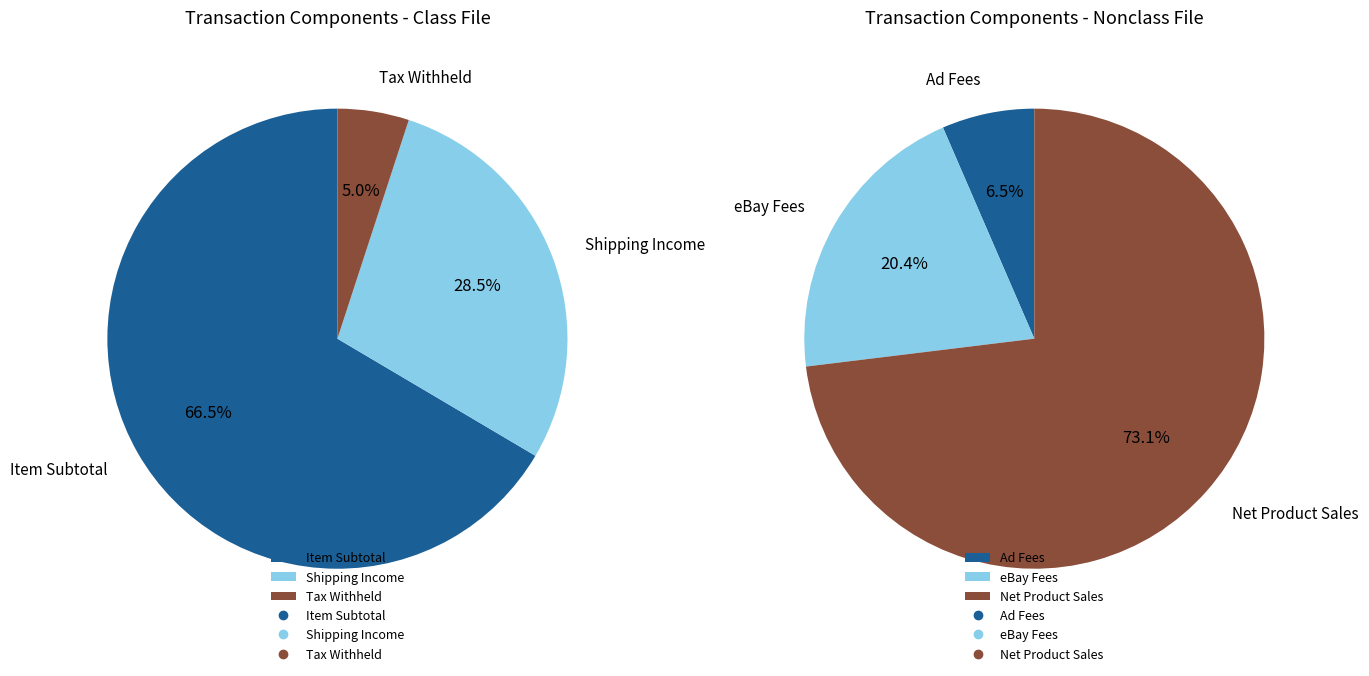

Which has a higher value, 10 or 18?

18